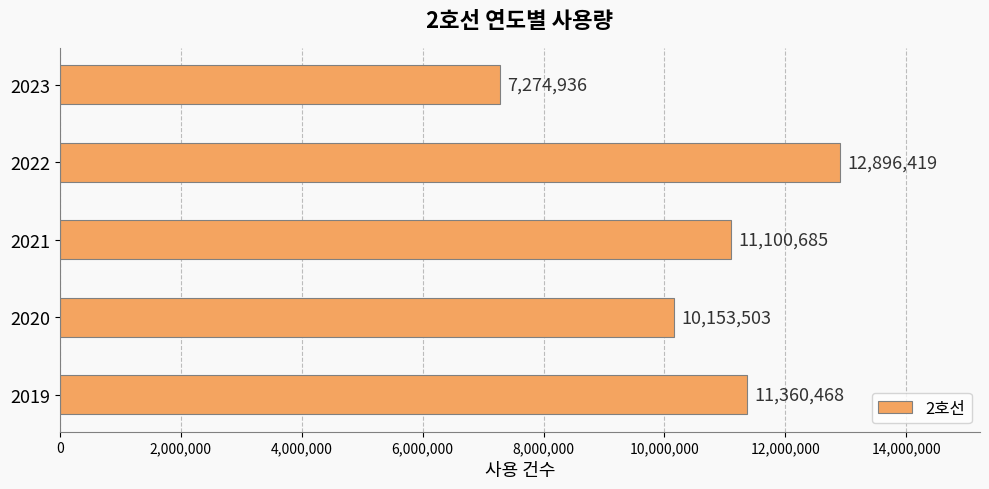

What is the difference between the second highest and minimum values?

4085532